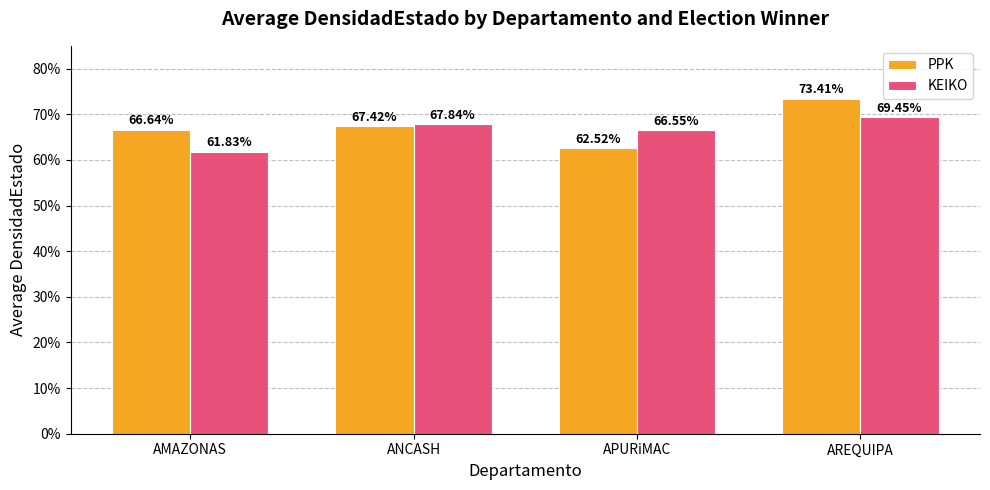

Which label corresponds to the smallest value in the chart?

AMAZONAS